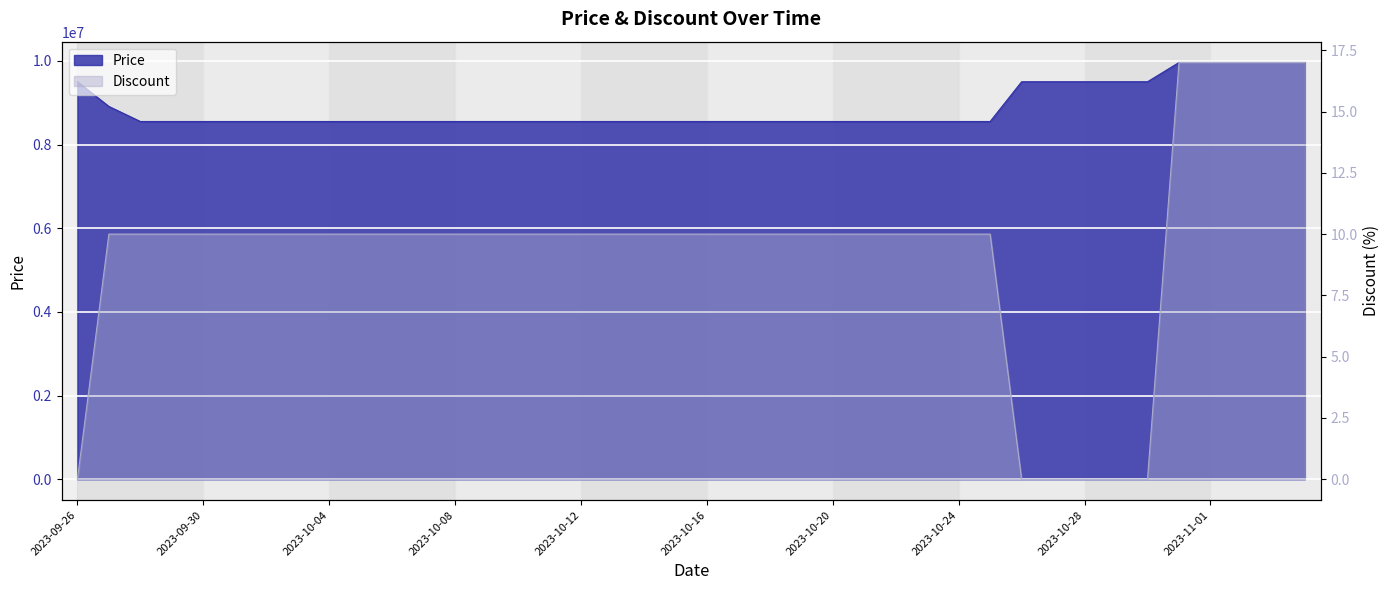

Reading left to right, transcribe all the data shown in this chart.

Price: 9500000	8910000	8550000	8550000	8550000	8550000	8550000	8550000	8550000	8550000	8550000	8550000	8550000	8550000	8550000	8550000	8550000	8550000	8550000	8550000	8550000	8550000	8550000	8550000	8550000	8550000	8550000	8550000	8550000	8550000	9500000	9500000	9500000	9500000	9500000	9960000	9960000	9960000	9960000	9960000
Discount: 0	10	10	10	10	10	10	10	10	10	10	10	10	10	10	10	10	10	10	10	10	10	10	10	10	10	10	10	10	10	0	0	0	0	0	17	17	17	17	17